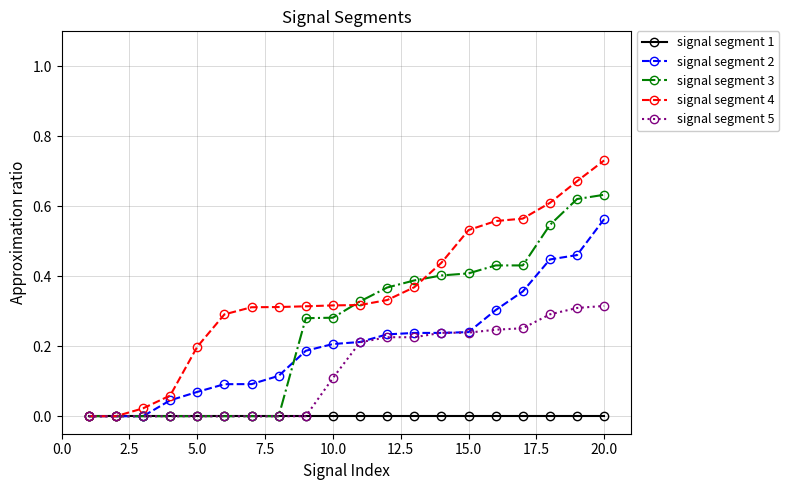

Rank the series by their maximum value, from highest to lowest.

signal segment 4, signal segment 3, signal segment 2, signal segment 5, signal segment 1